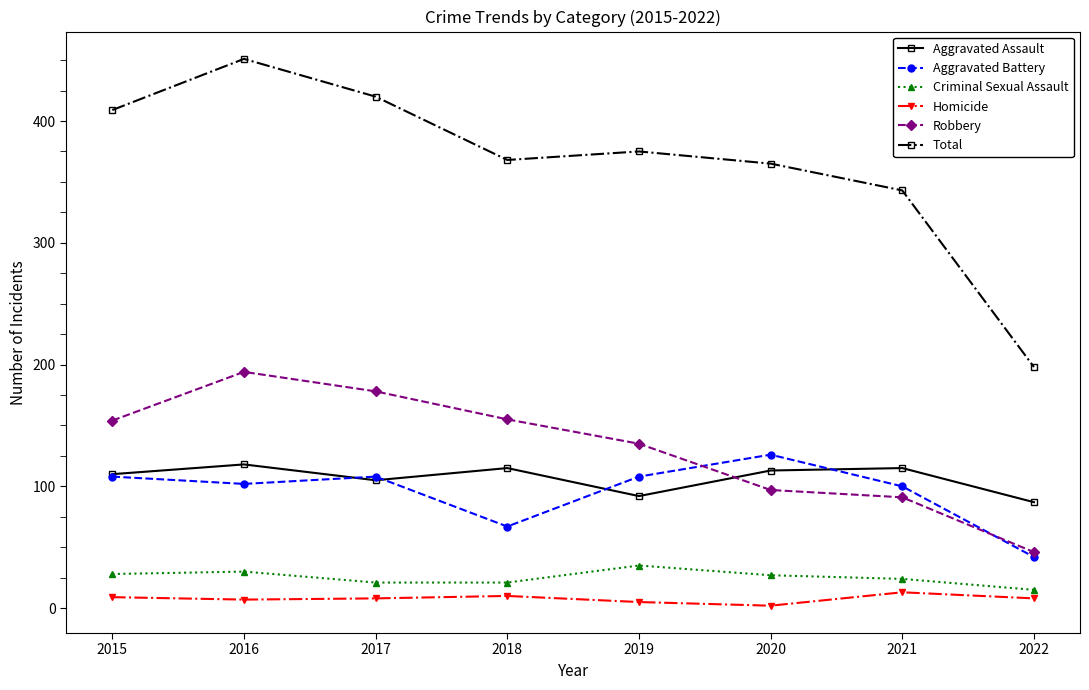

Which series has the largest total across all categories?

Total